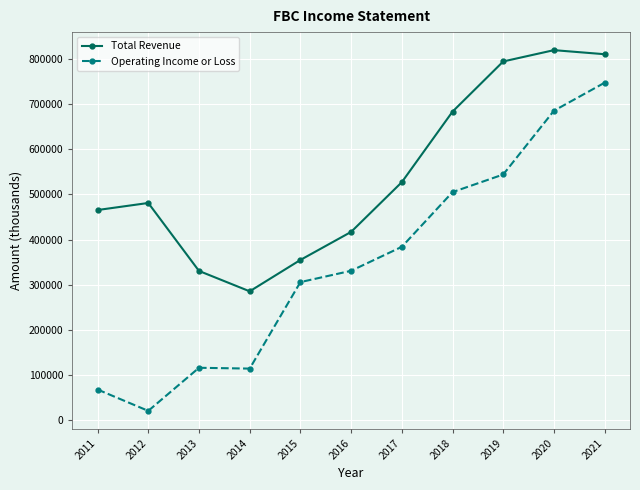

Which category has the highest value in the Operating Income or Loss series?

2021